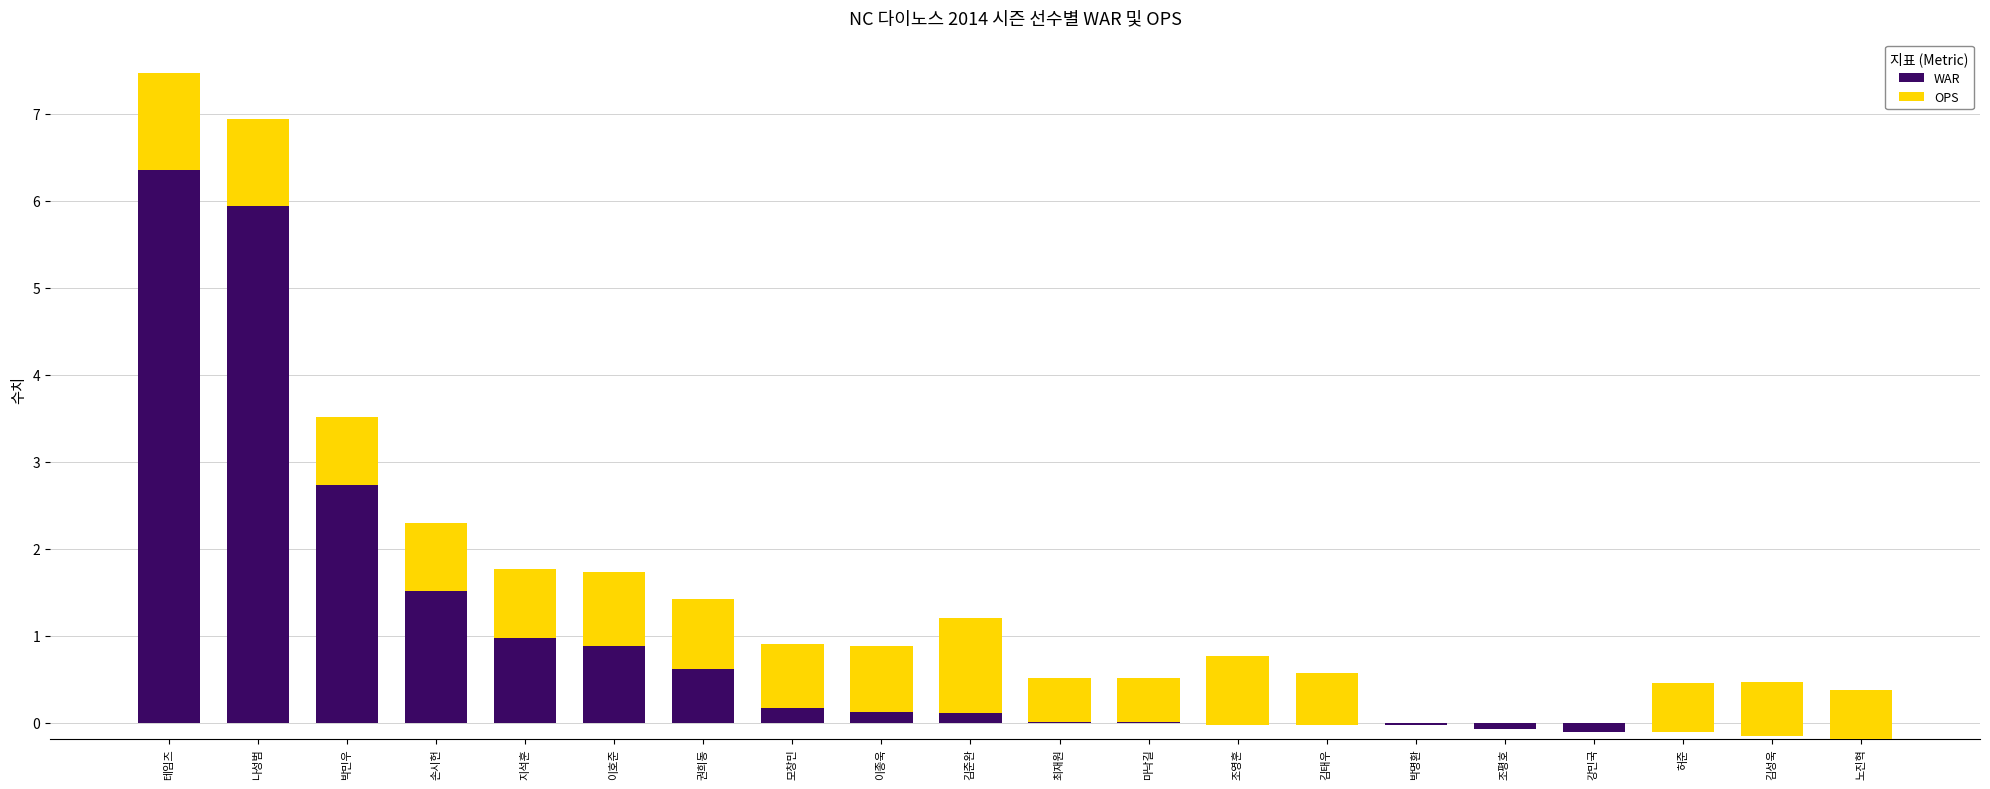

Which series has the widest spread of values?

WAR